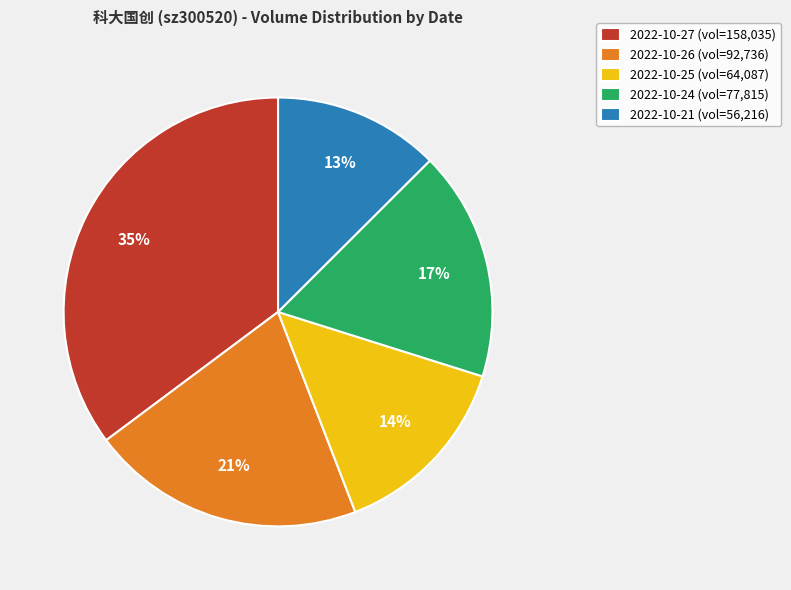

Is the sum of 2022-10-21 and 2022-10-25 greater than half?

No